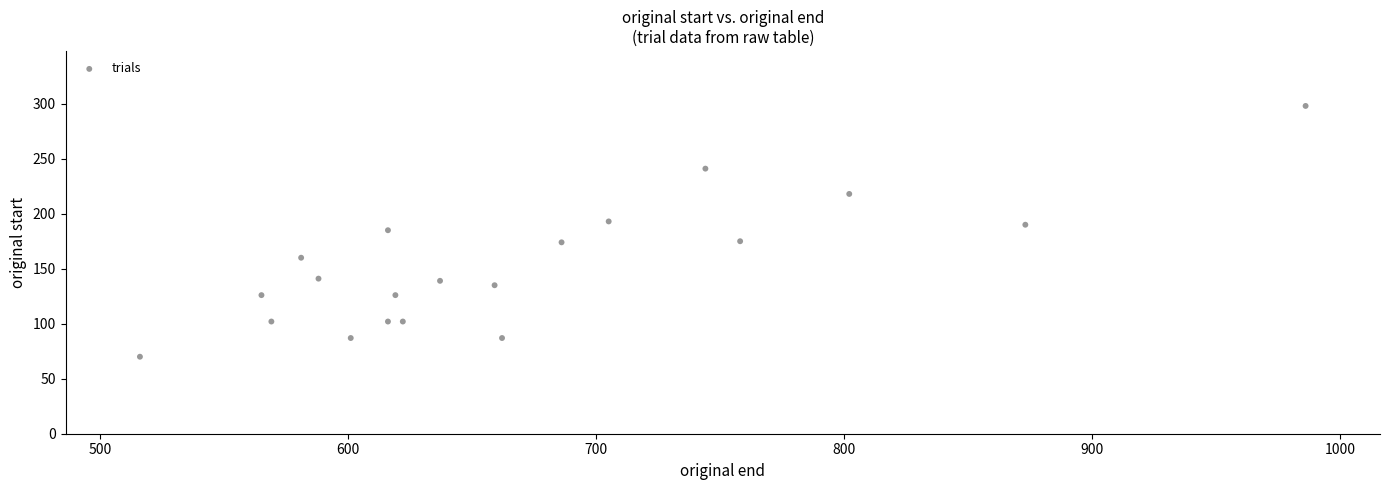

What is the range of X values (max minus min)?

470